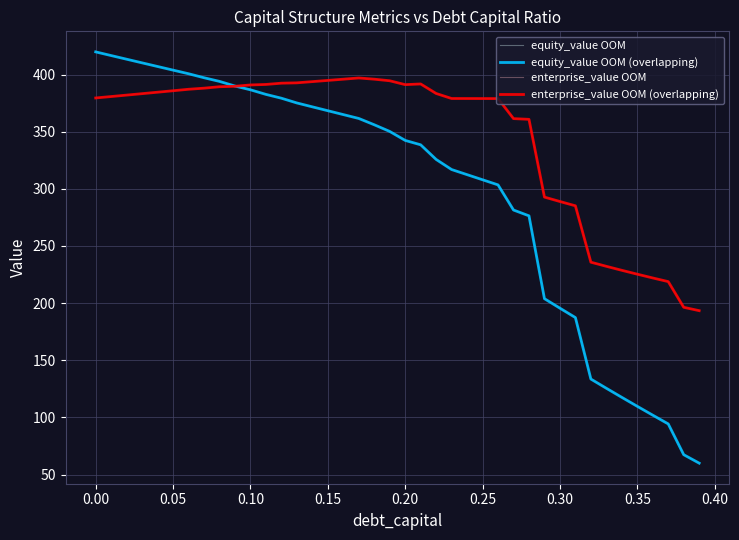

What is the label of the 20th point from the right?

0.20